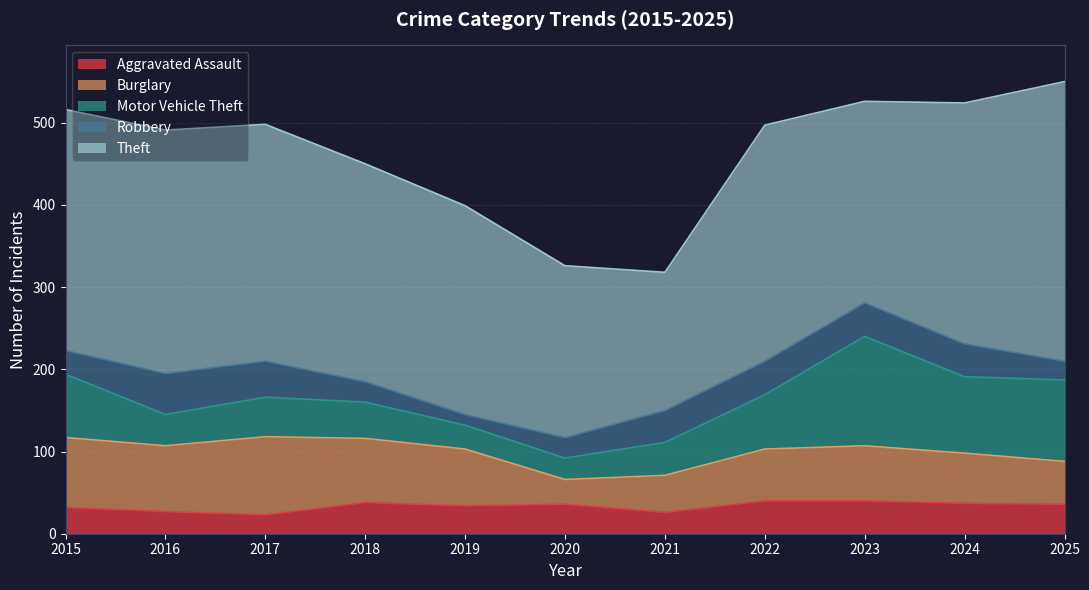

Is the value of Aggravated Assault at 2021 greater than the value of Motor Vehicle Theft at 2022?

No